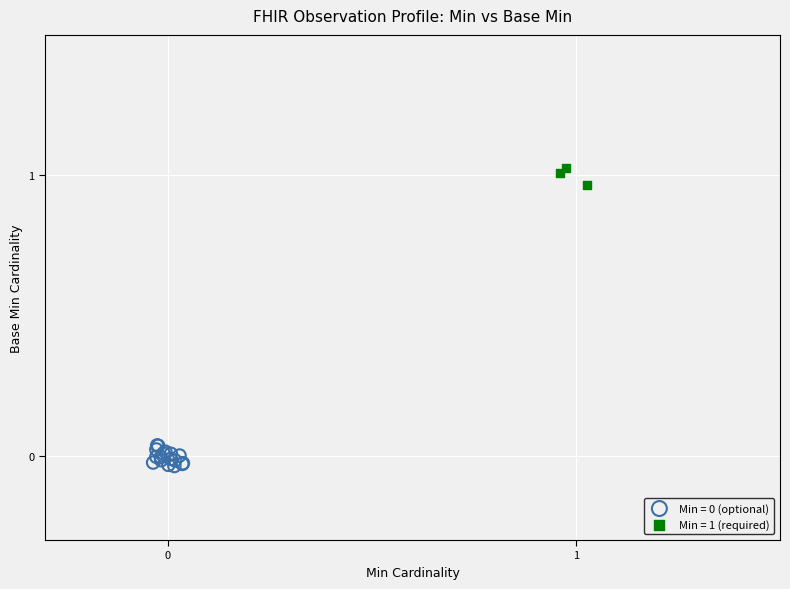

Which series reaches the maximum Y coordinate?

Min = 1 (required)